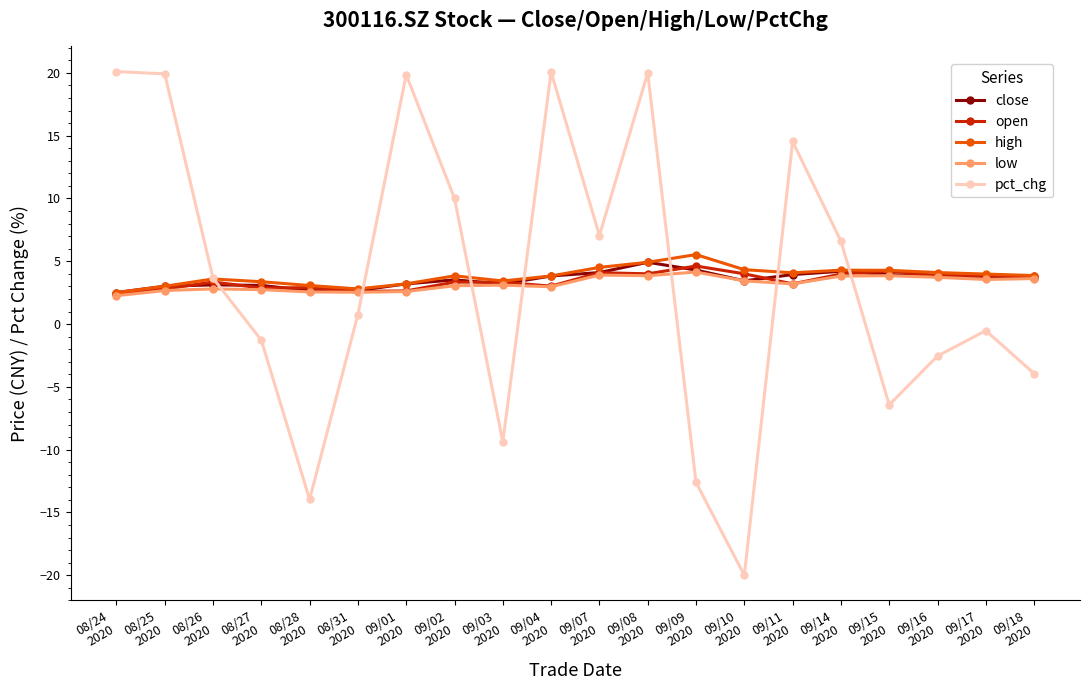

Is the value of close at 08/26
2020 greater than the value of pct_chg at 09/16
2020?

Yes